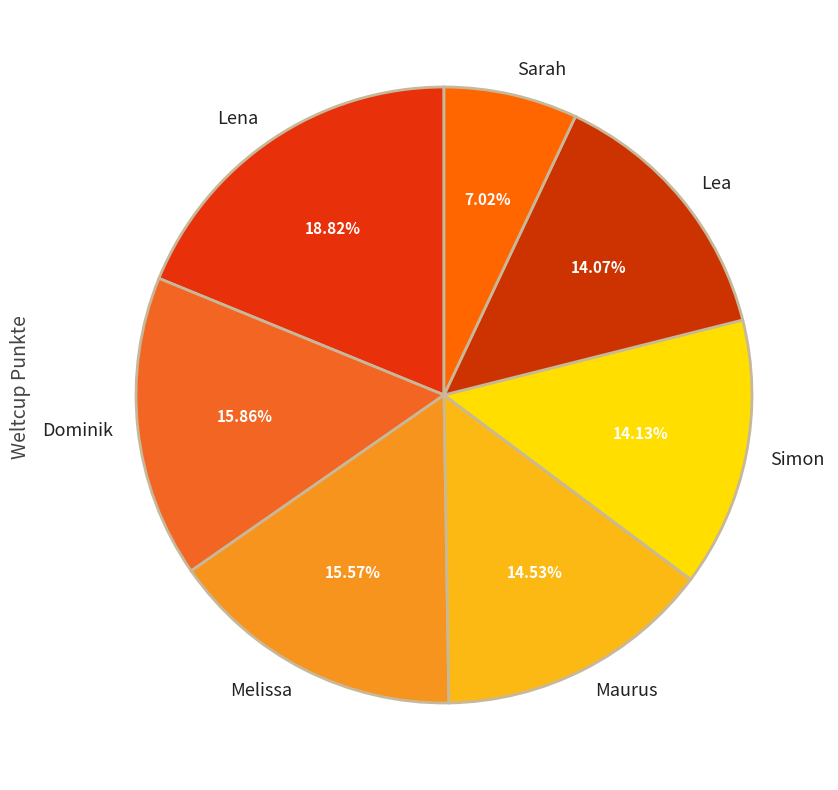

To the nearest percent, what is the average slice percentage?

14%